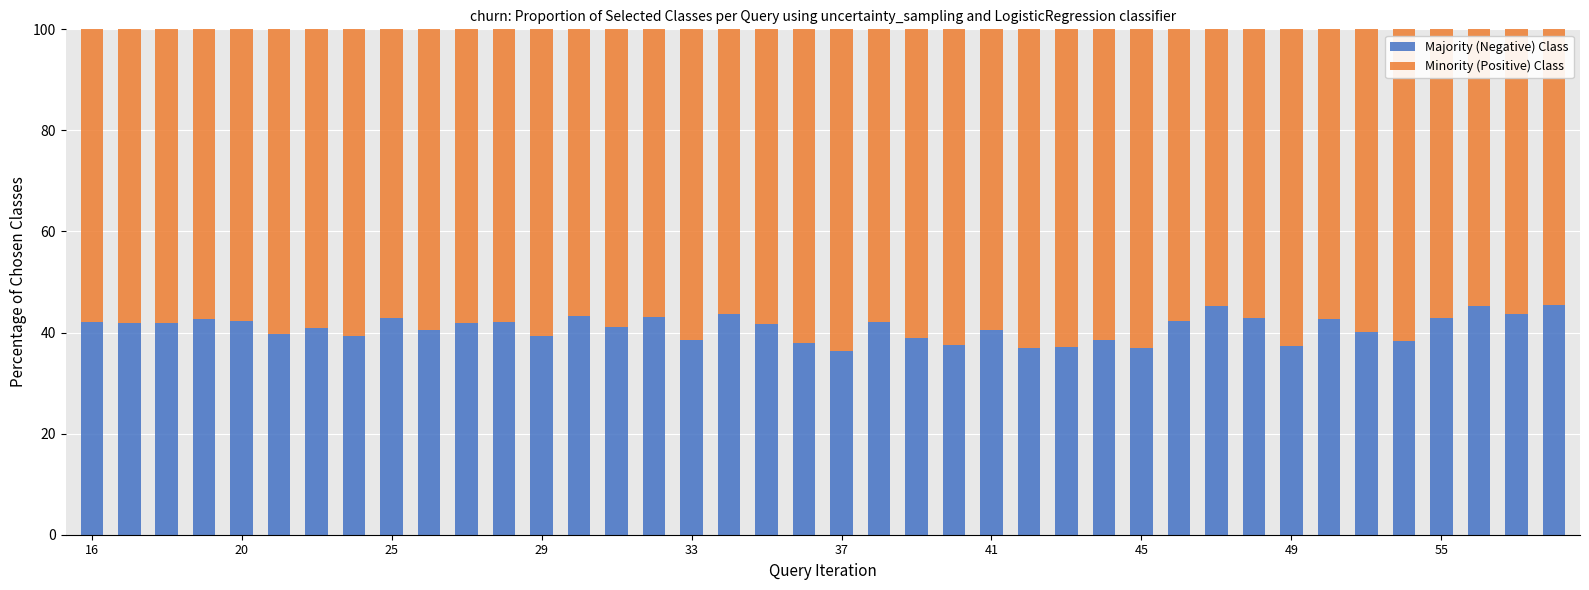

What is the difference between the second highest and minimum values in the Majority (Negative) Class series?

9.1